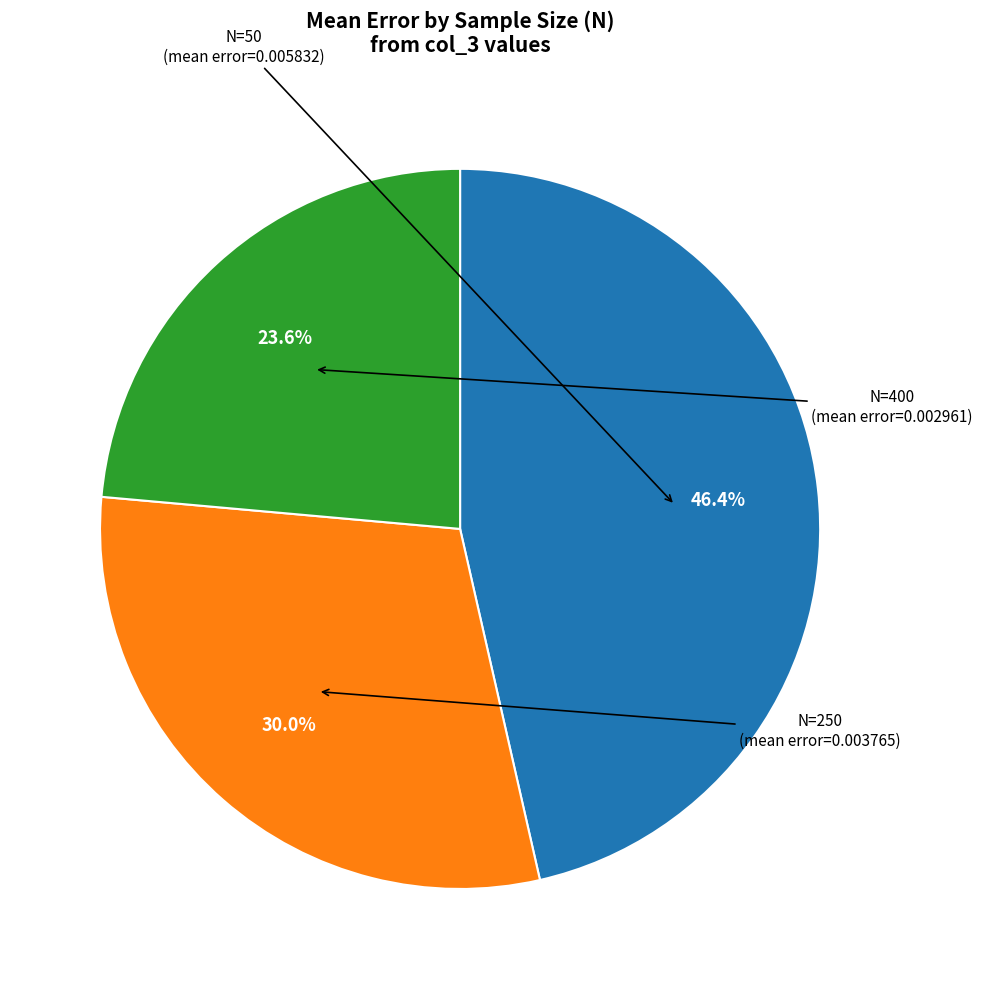

Does any single category account for the majority?

No